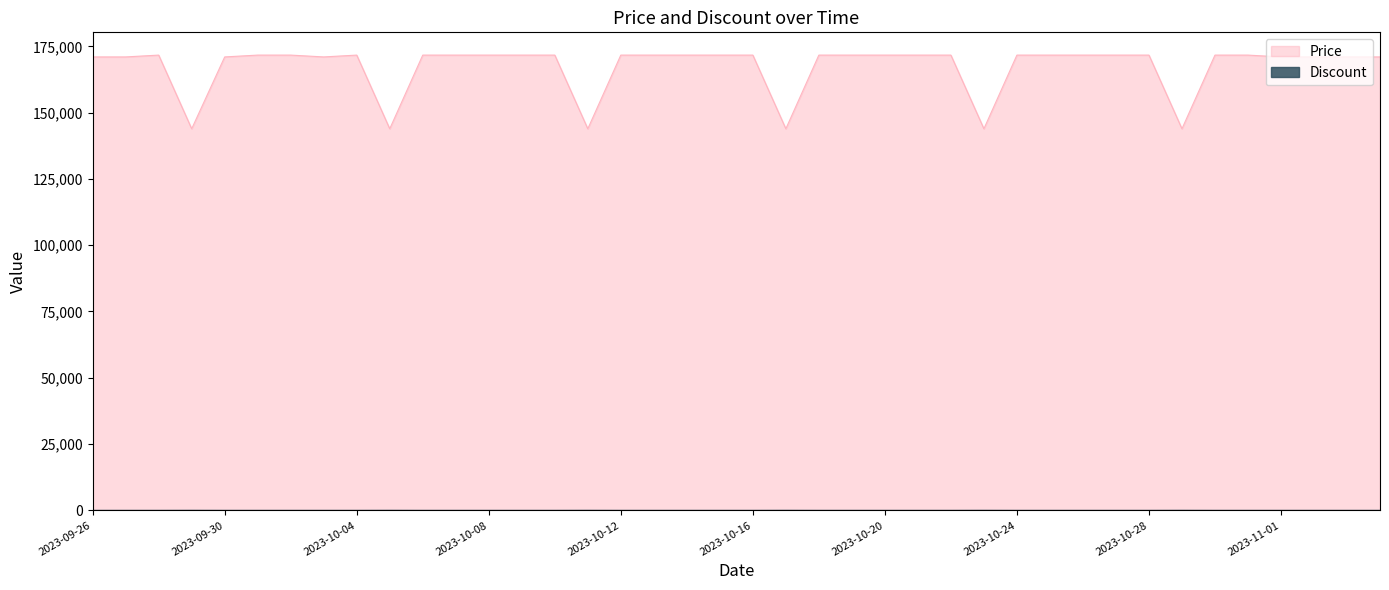

What is the label of the 5th point from the left?

2023-09-30